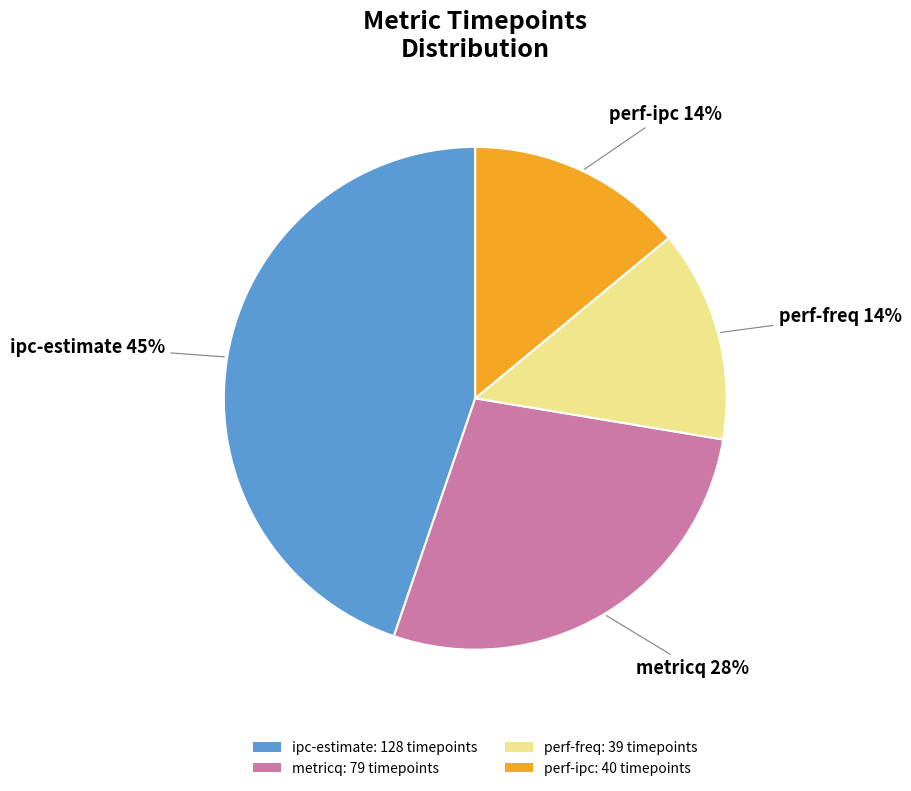

The perf-freq slice represents 25% of the pie. True or false?

False